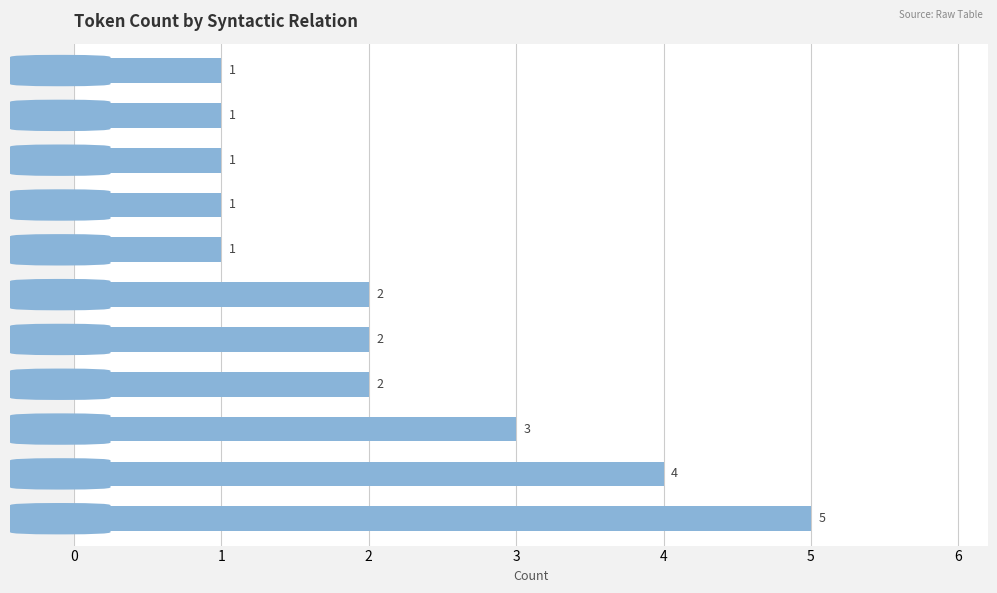

What is the difference between the values at ATR and SBJ?

4